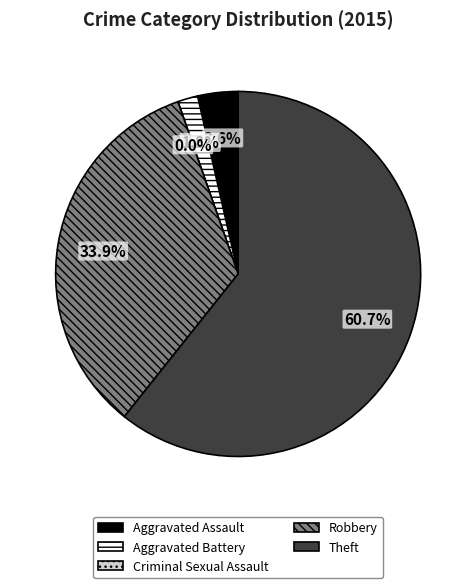

Count the number of slices in the pie.

5